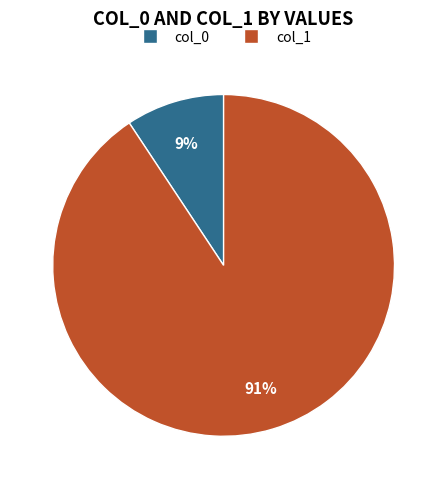

Is there a majority slice in this chart?

Yes